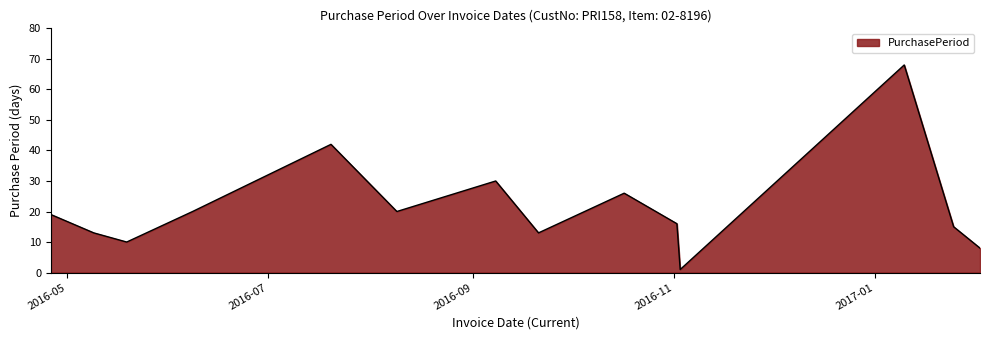

What is the greatest value displayed?

68